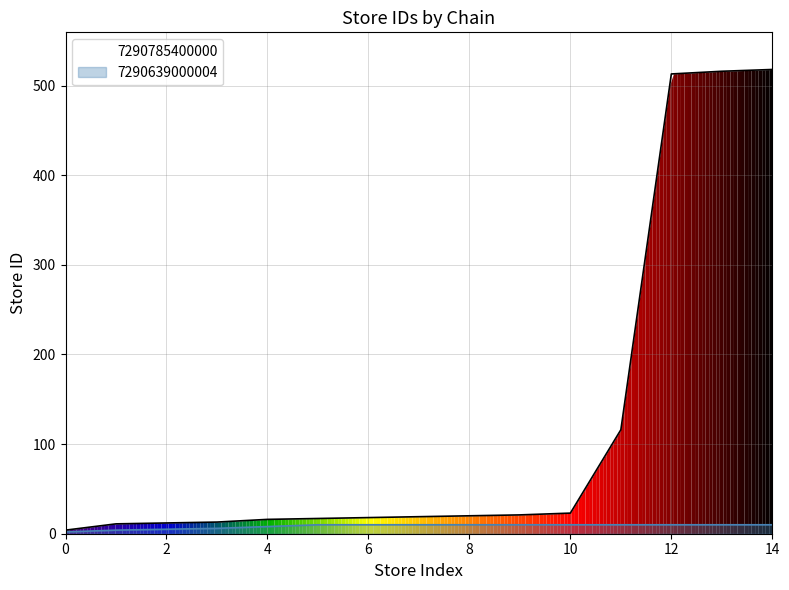

Approximately how many times larger is the value at 9 compared to 0?

5.2